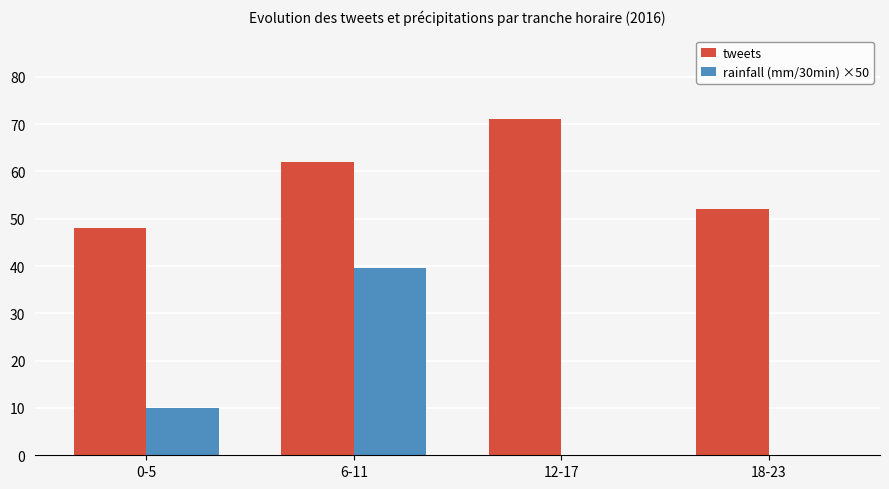

What is the sum of the rainfall (mm/30min) ×50 values at 0-5 and 6-11?

49.5